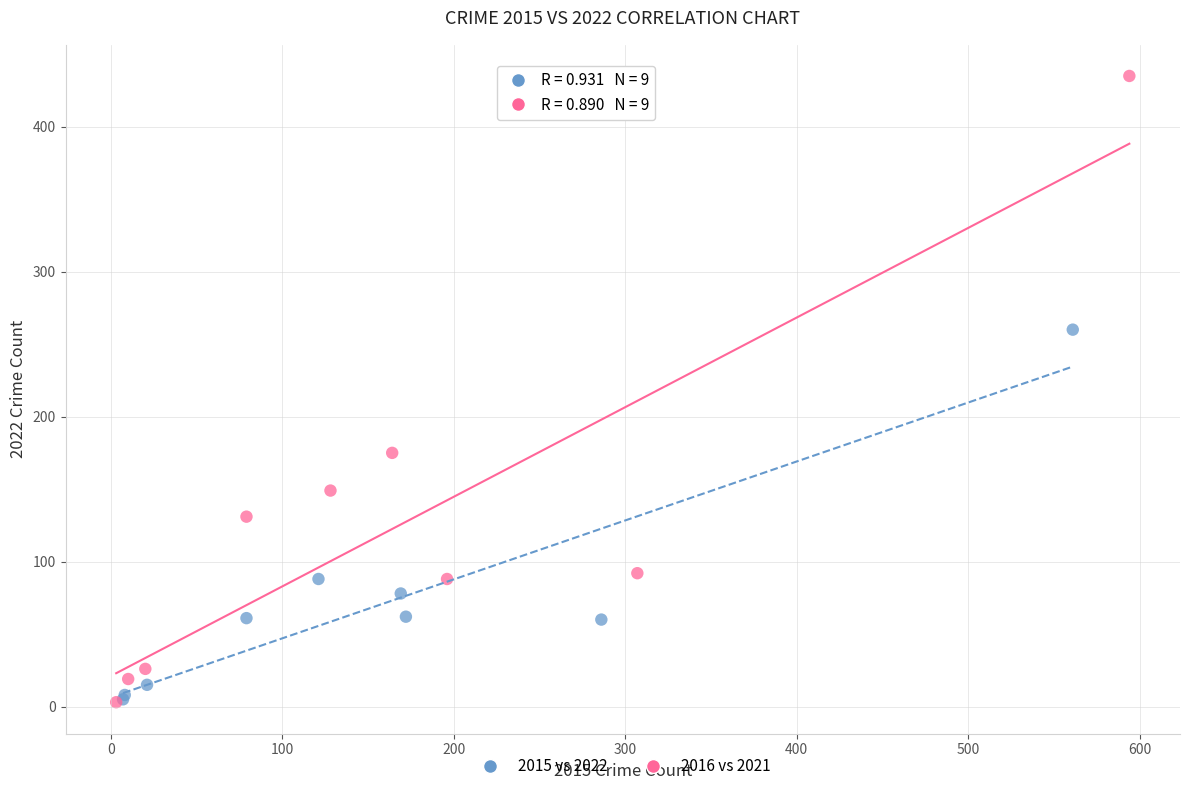

Which series has the widest spread of Y values?

2016 vs 2021